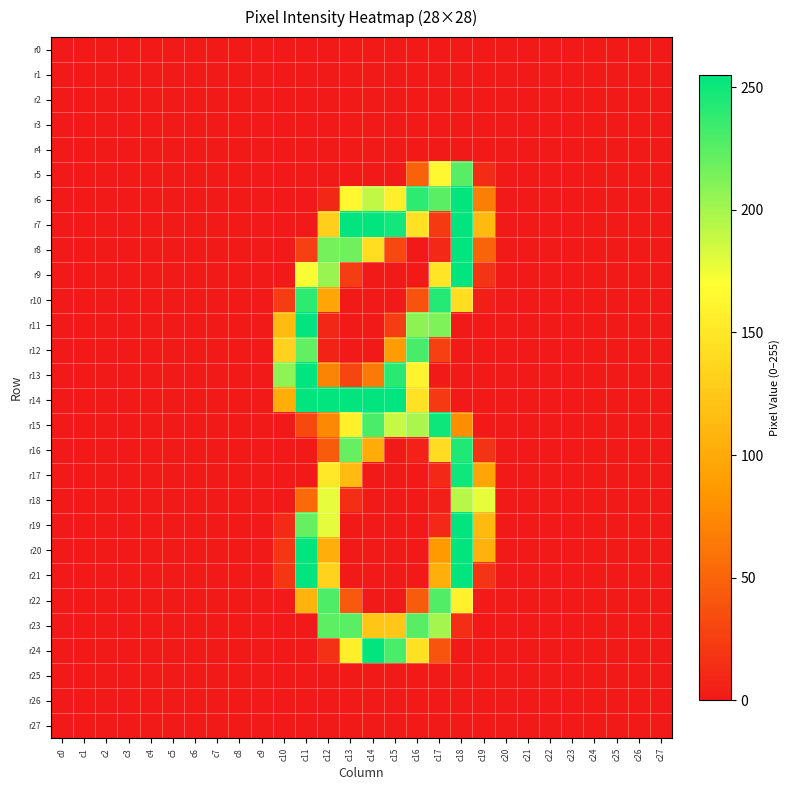

At how many categories does at least one series exceed 149?

10